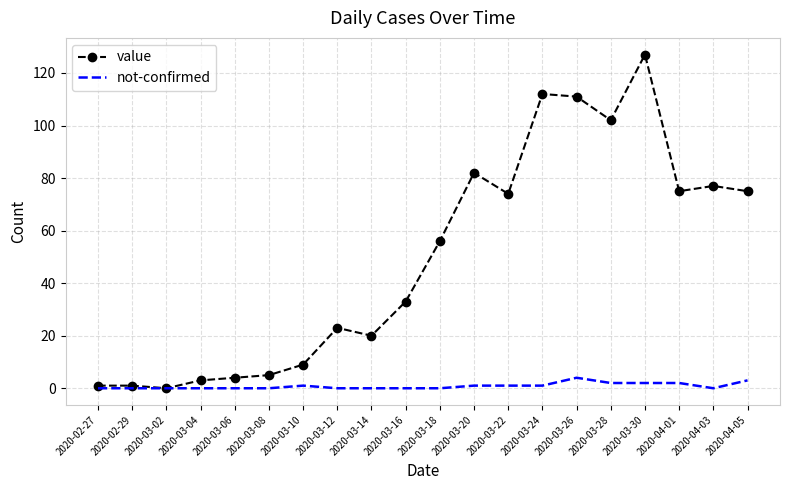

What position from the left is 2020-03-18?

11